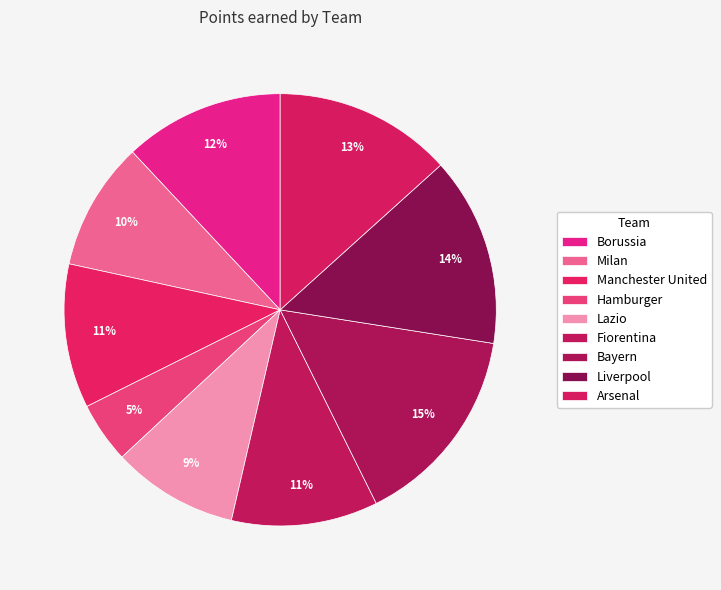

How many slices are in this pie chart?

9